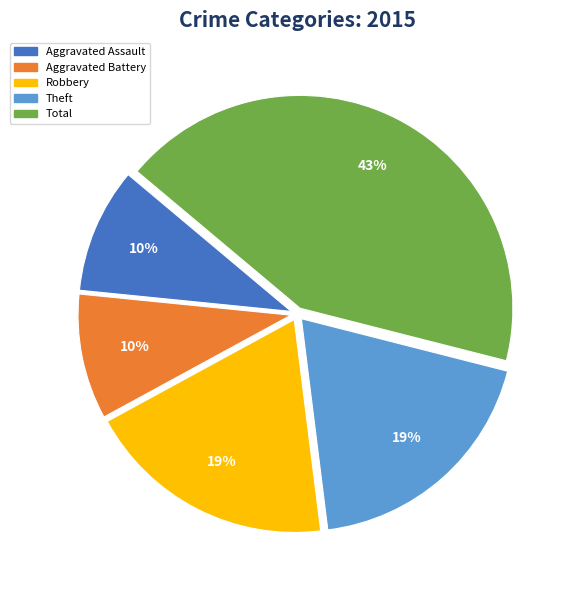

To the nearest percent, what is the combined percentage of Theft and Robbery?

38%